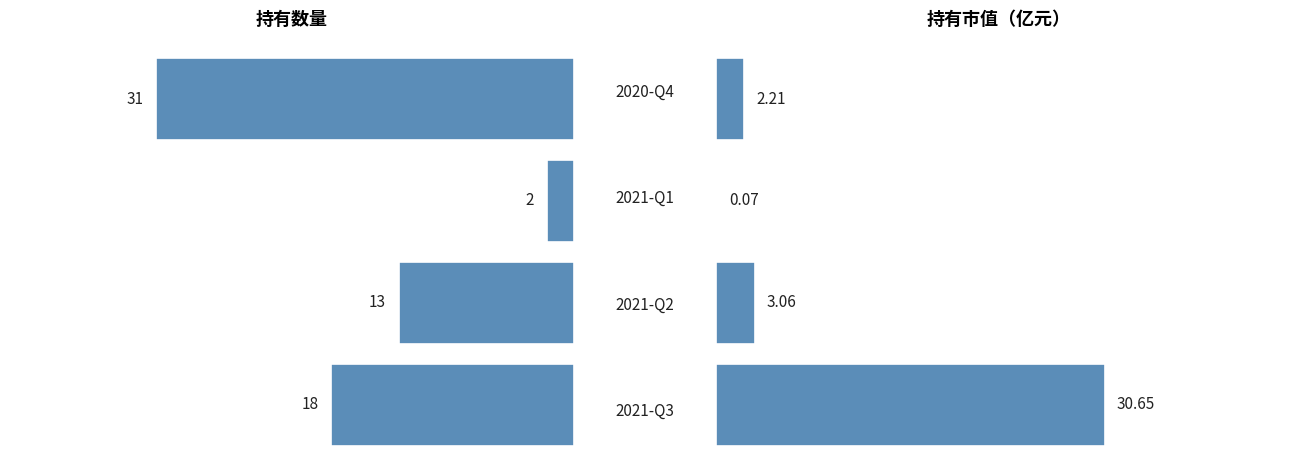

What is the average value of the 持有数量 series?

16.0